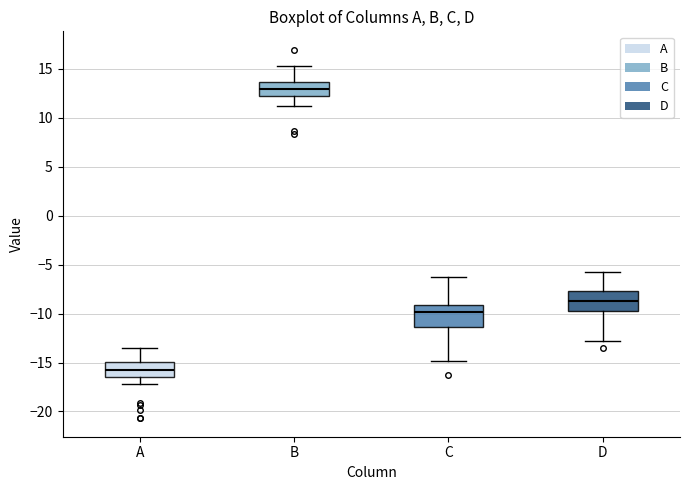

Where does the median line of the box for A sit on the y-axis? The values are not printed on the chart, so give them approximately, as read against the axis.

-16.0